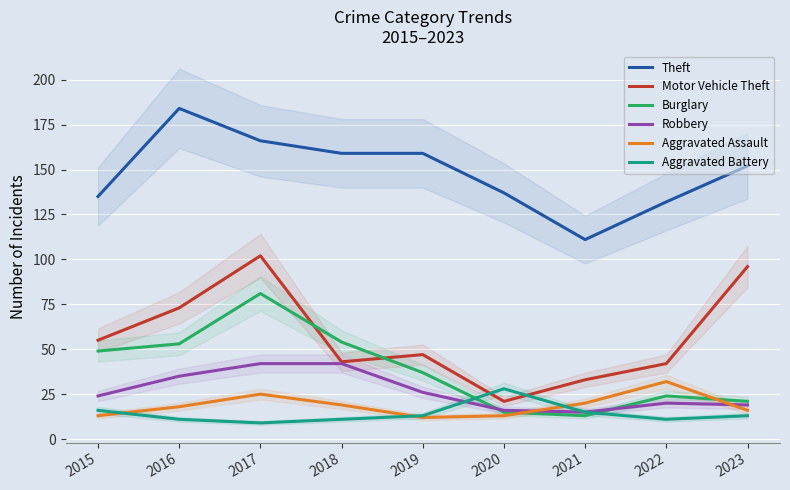

What is the sum of the Theft values at 2021 and 2020?

248